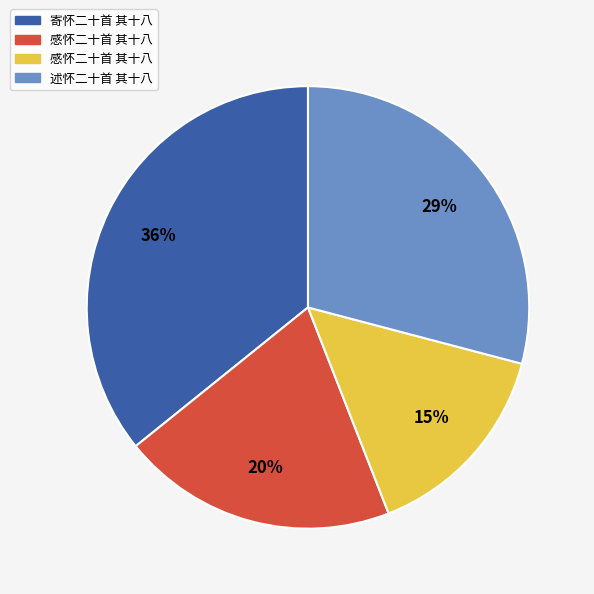

Is there a majority slice in this chart?

No